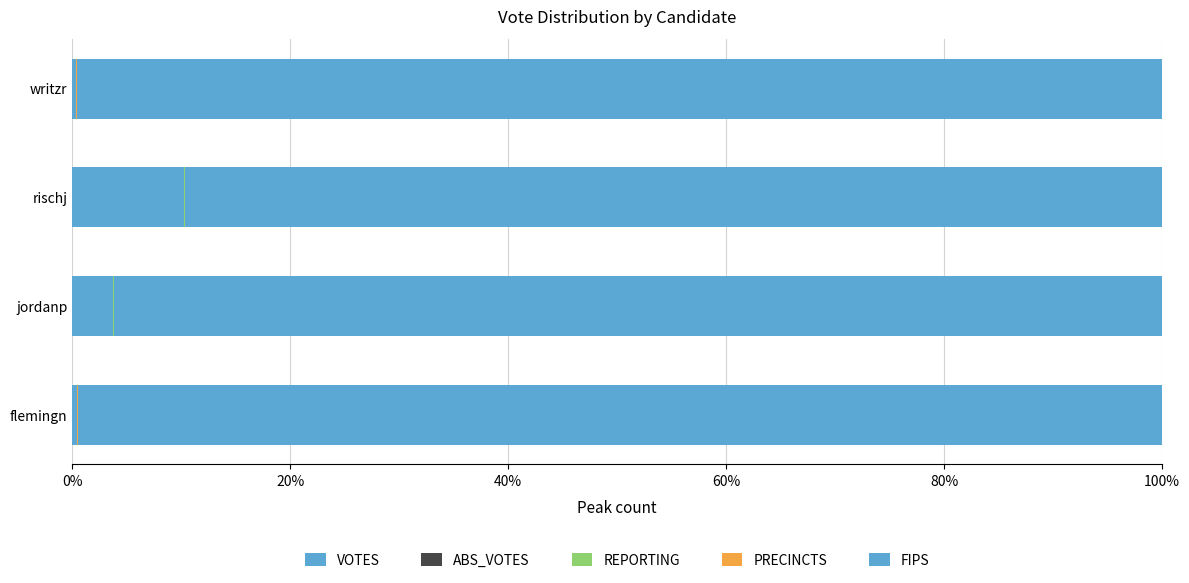

Reading left to right, what are all the values shown in this chart?

VOTES: 0.4	3.8	10.2	0.3
ABS_VOTES: 0.6	0.6	0.6	0.6
REPORTING: 0.0	0.0	0.0	0.0
PRECINCTS: 0.0	0.0	0.0	0.0
FIPS: 99.5	96.2	89.7	99.6